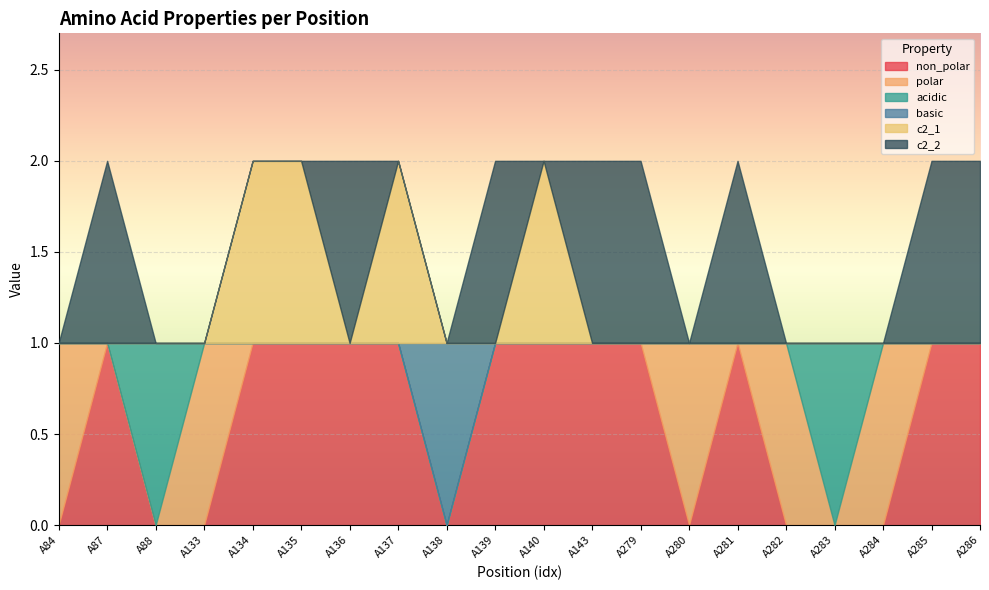

How many positive values does the c2_1 series have?

4